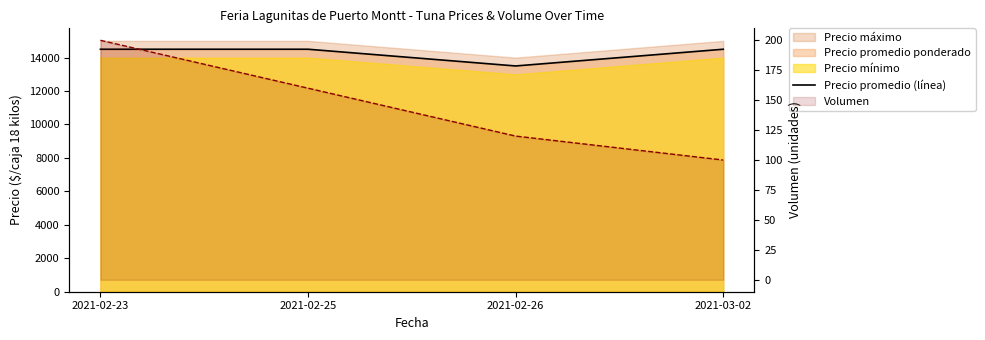

What is the label of the 4th point from the right?

2021-02-23